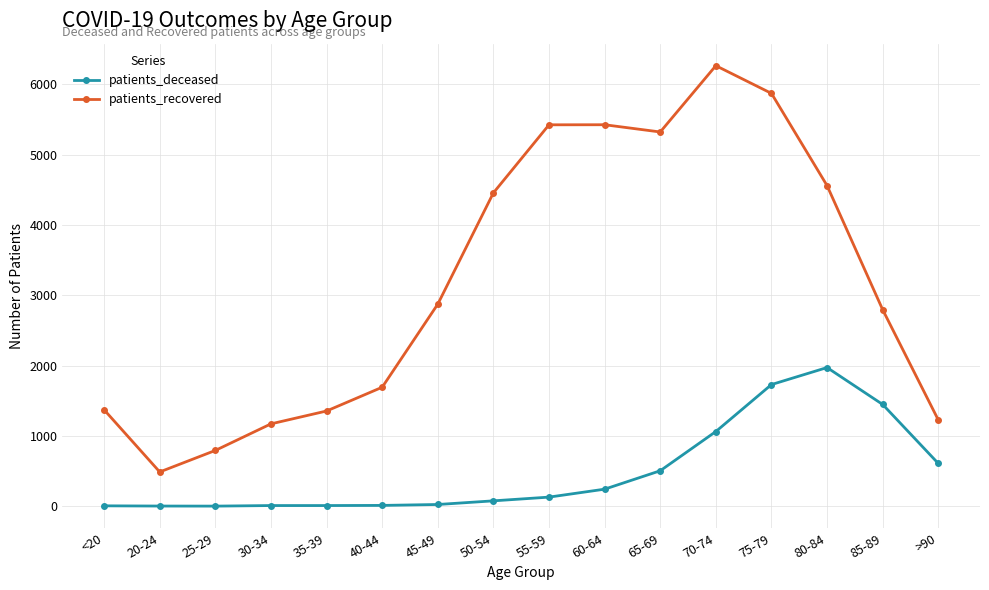

At how many categories does at least one series exceed 3856?

7